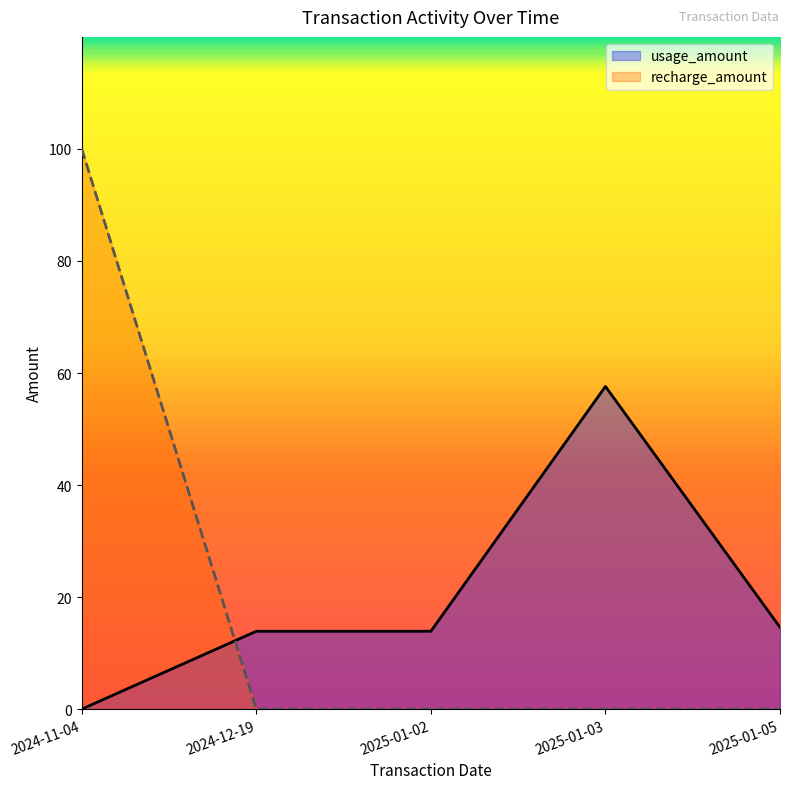

True or false: recharge_amount and usage_amount intersect in this chart.

True